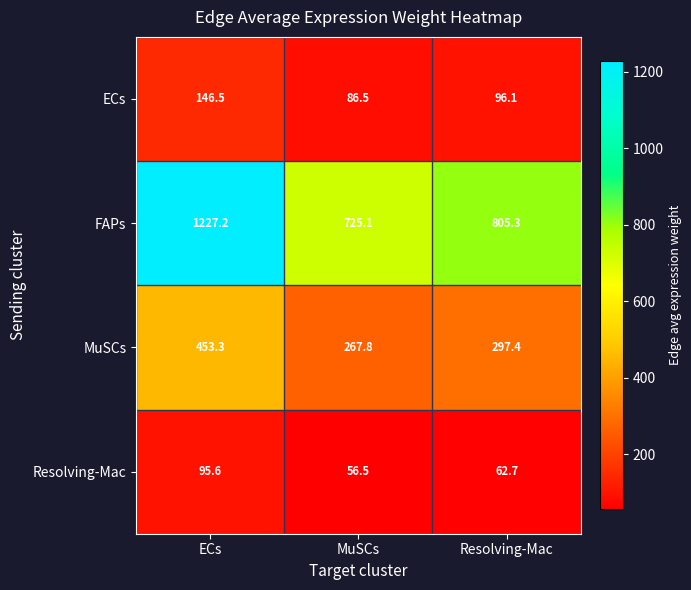

Is the value of ECs at Resolving-Mac greater than the value of FAPs at Resolving-Mac?

No